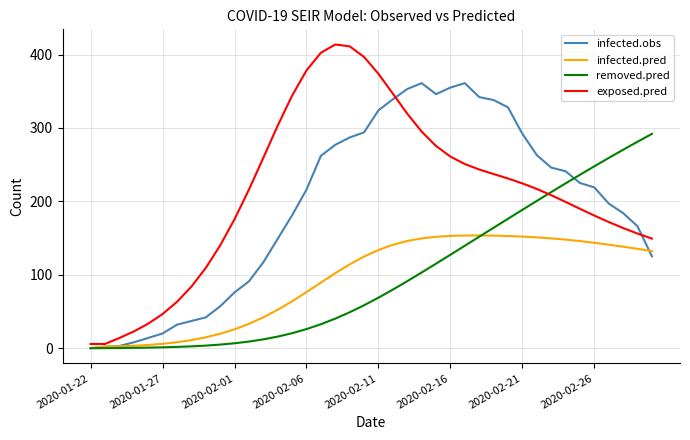

How many values in infected.obs are above zero?

39